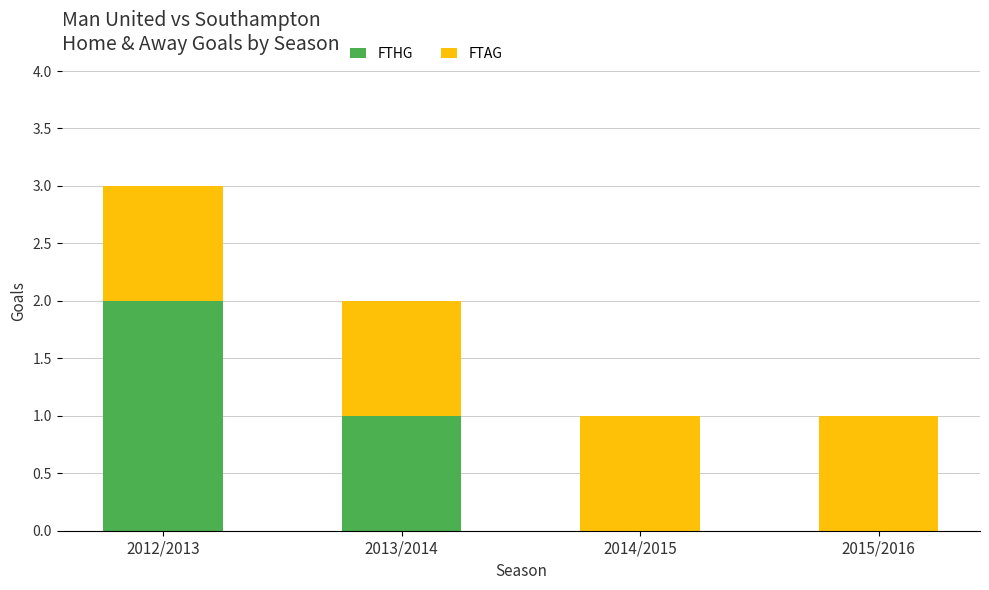

What is the sum of all FTHG values?

3